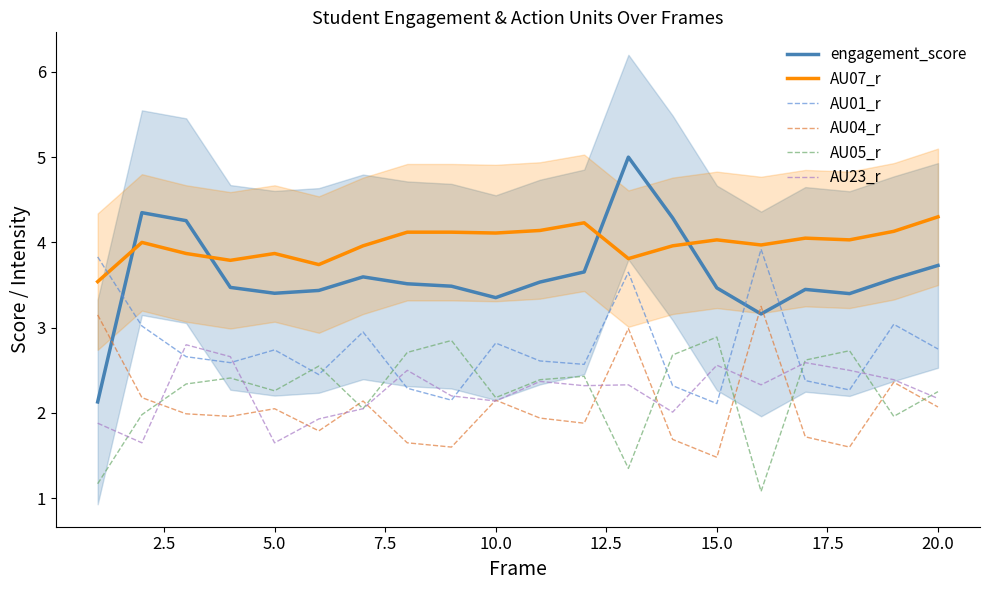

True or false: AU01_r has a value of 2.7 at 5.0.

True